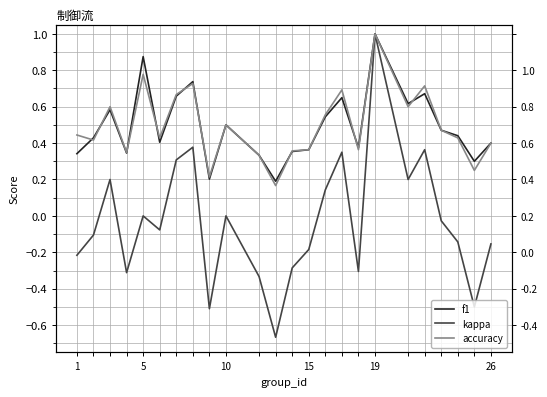

Which series has the largest range (max minus min)?

kappa